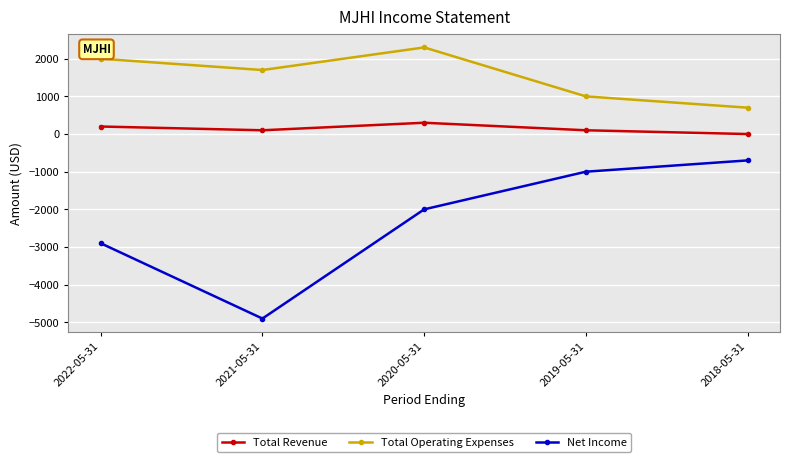

Rank the series by their maximum value, from highest to lowest.

Total Operating Expenses, Total Revenue, Net Income